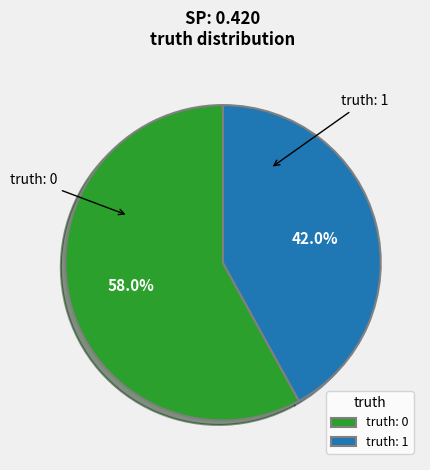

Combined, what portion of the pie is truth: 1 and truth: 0?

100.0%